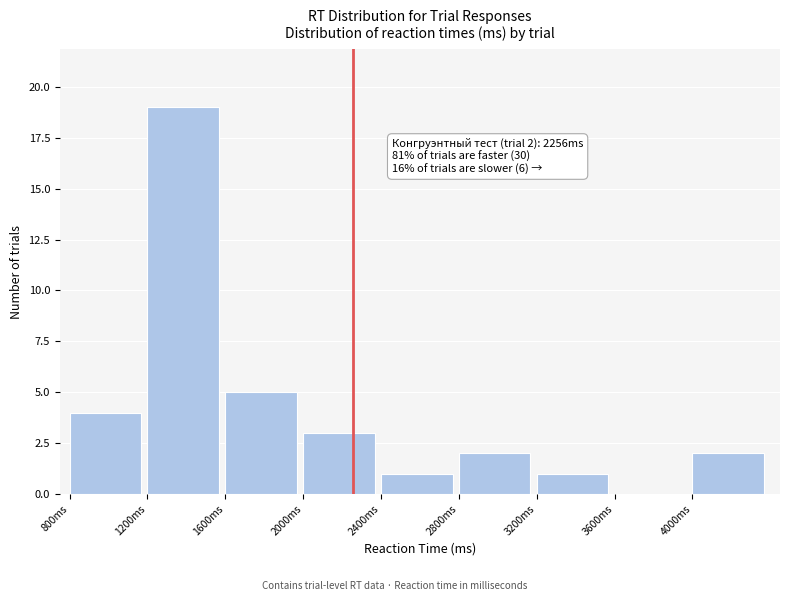

Over which range of the x-axis is the bar tallest?

1200 to 1600